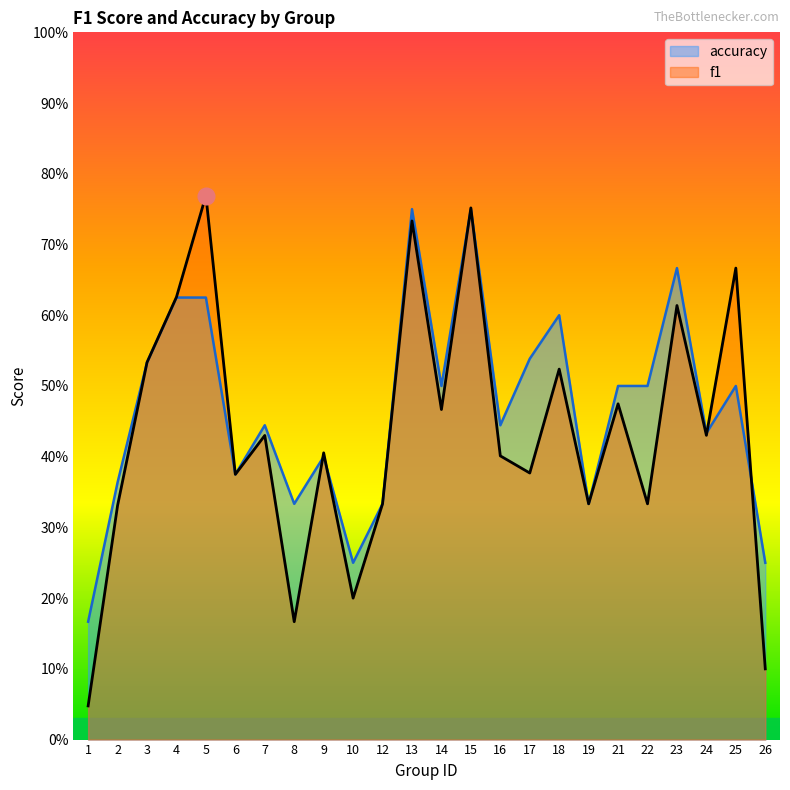

What is the greatest value displayed?

0.8